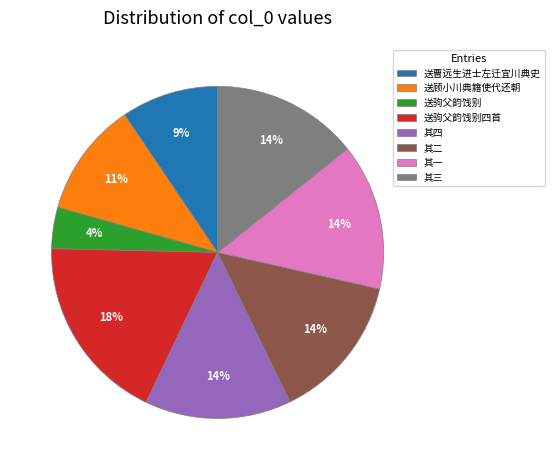

Which slice is the largest?

送驹父韵饯别四首